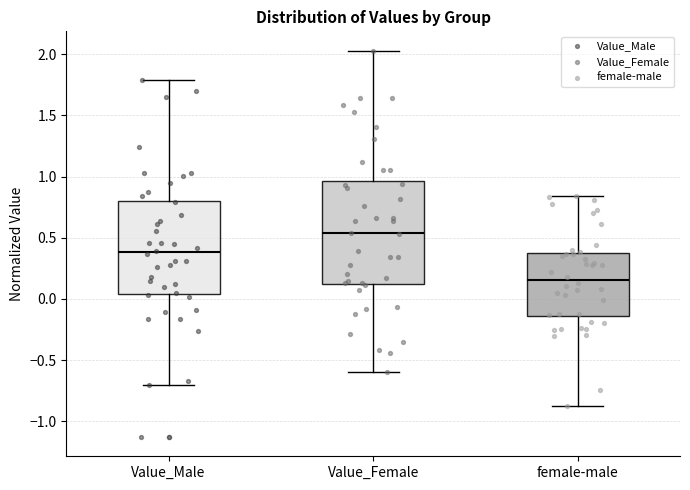

Which box has the lowest median line?

female-male